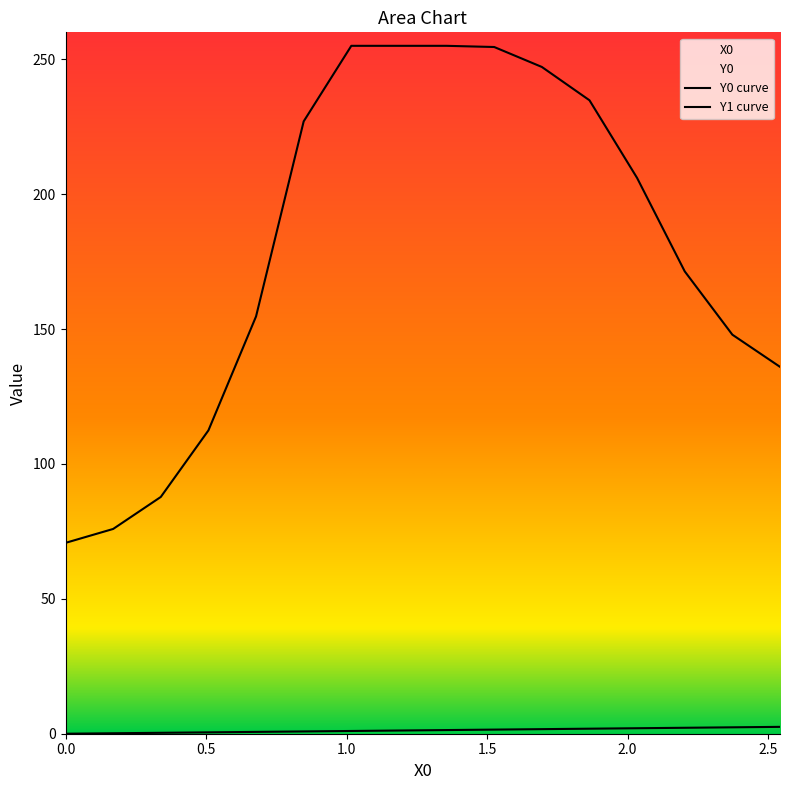

Which has a higher value, 2.20339 or 0.84746?

2.20339